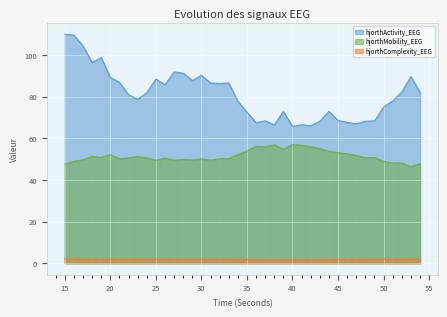

What is the sum of all hjorthMobility_EEG values?

2058.1